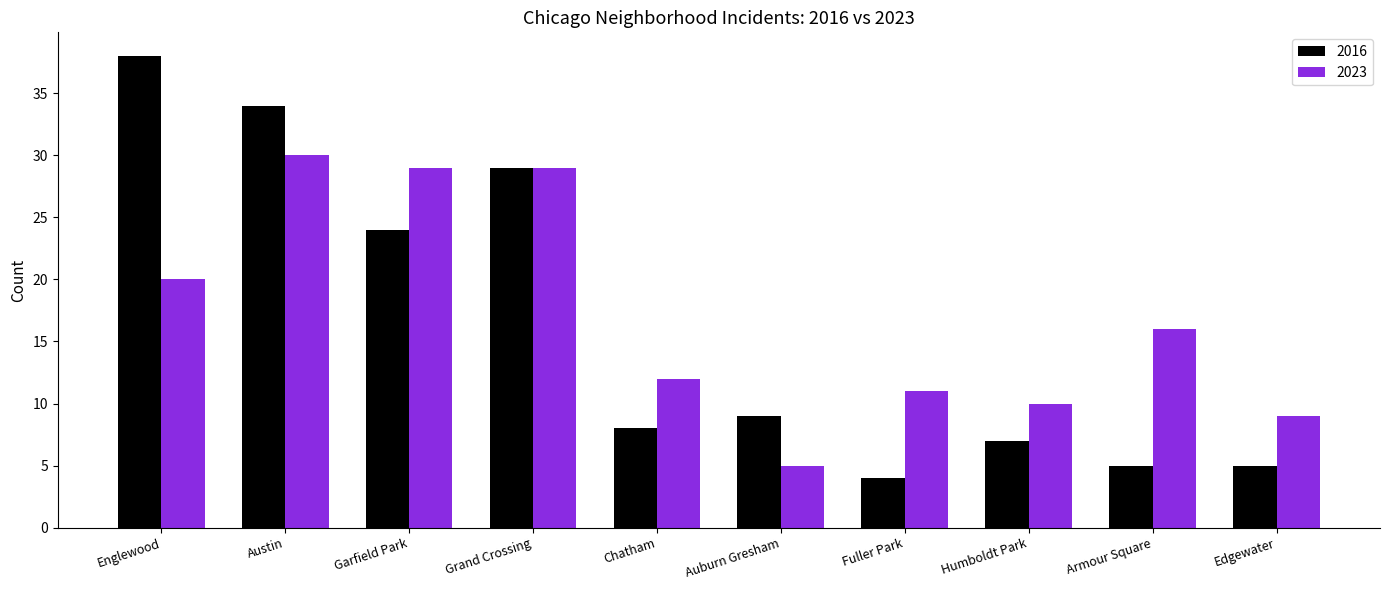

What position from the left is Englewood?

1